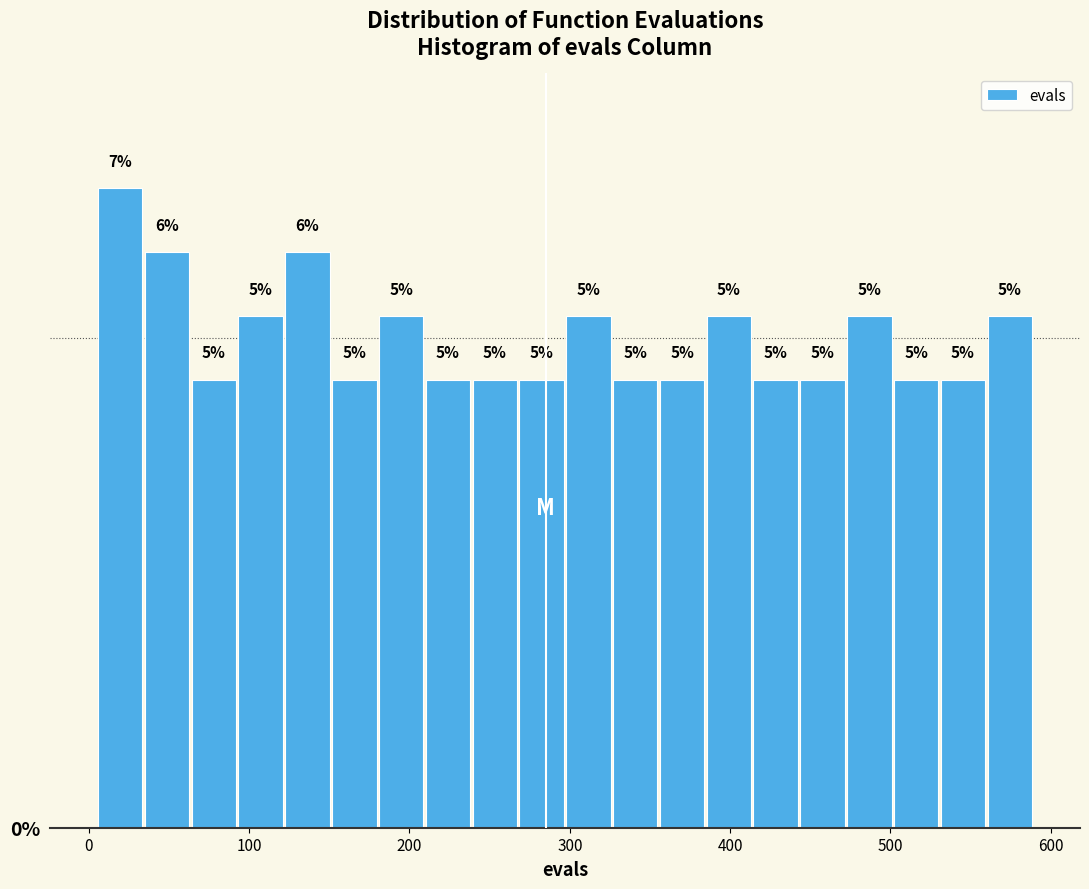

Around what value on the x-axis is the tallest bar? Give the approximate position of its centre, as read against the axis.

20